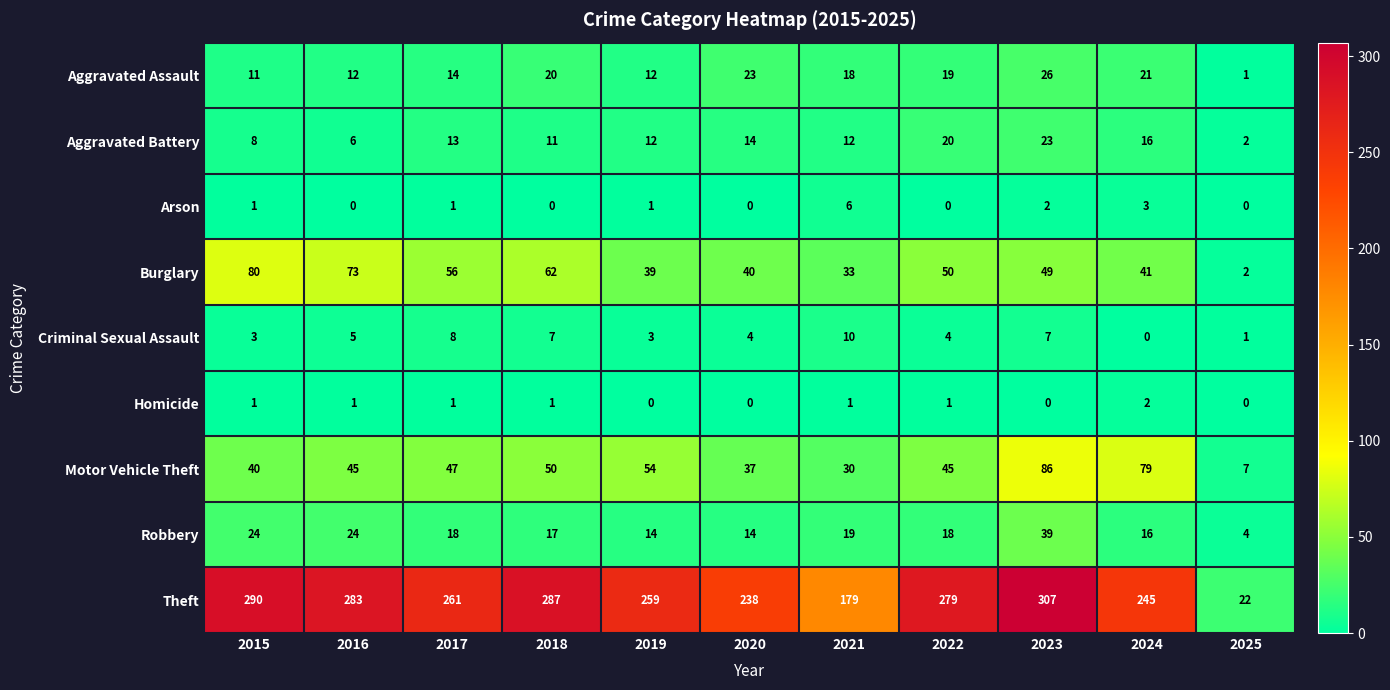

Where does the Criminal Sexual Assault series first go above 4?

2016